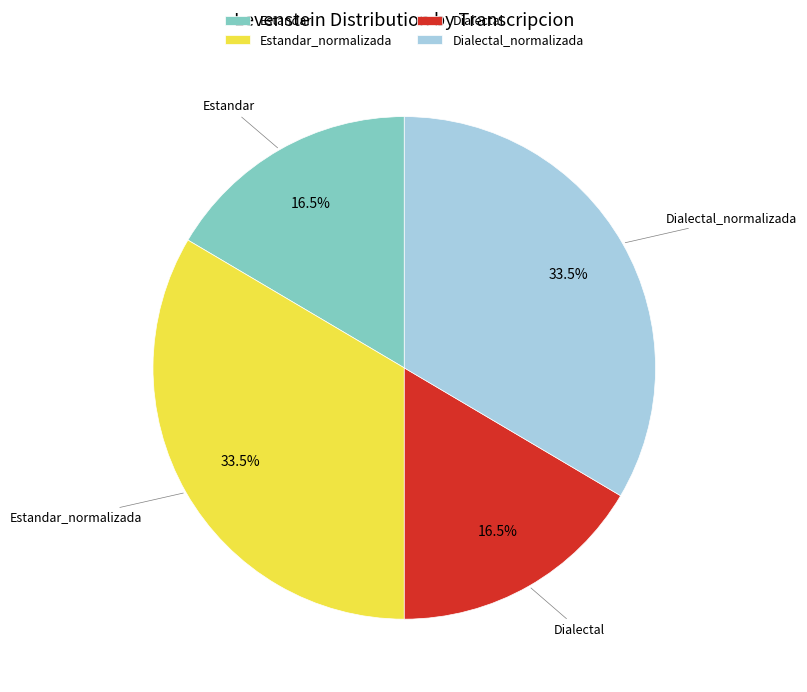

What is the ratio of the value at Estandar_normalizada to the value at Estandar?

2.0